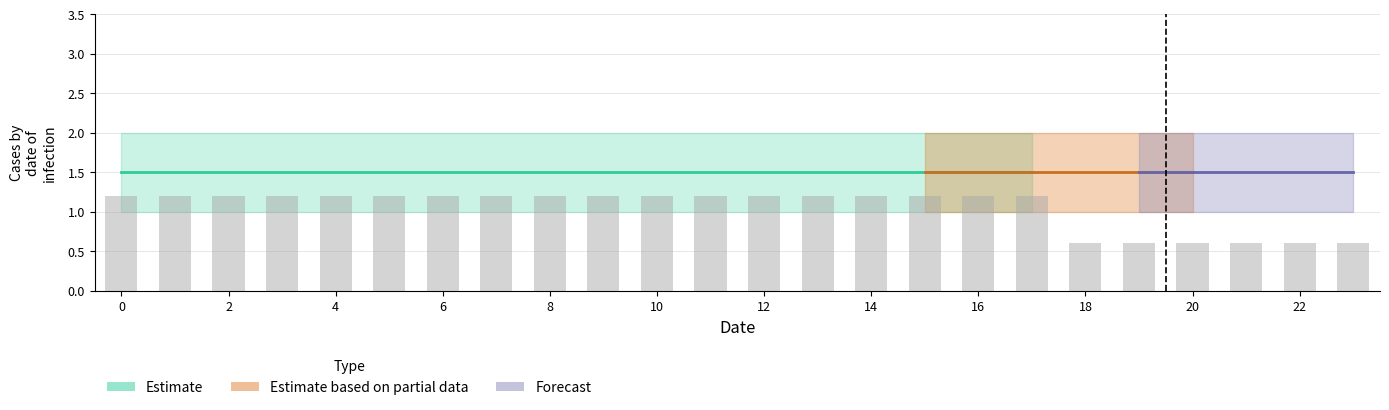

What is the smallest value displayed?

0.6